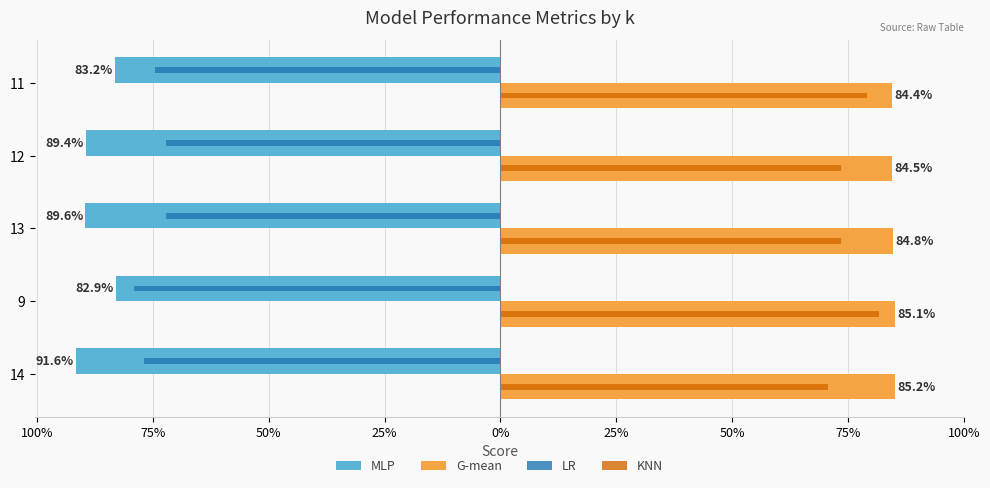

How many KNN values are between 0 and 1?

5